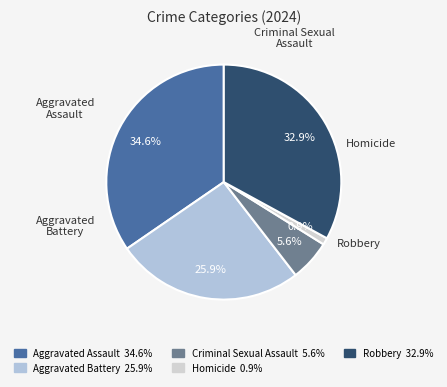

The Aggravated Assault slice represents 35% of the pie. True or false?

True